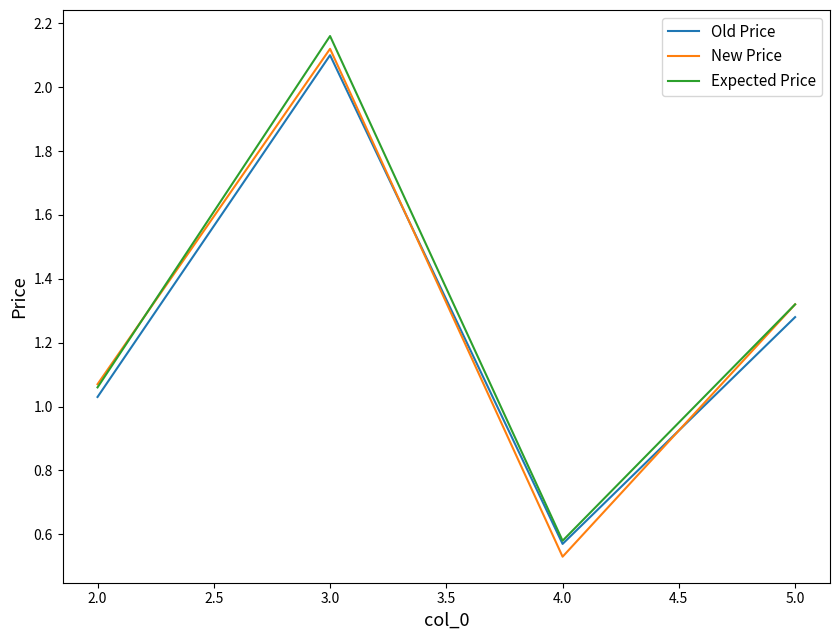

True or false: Old Price has more than 1 points higher than both neighbors.

False